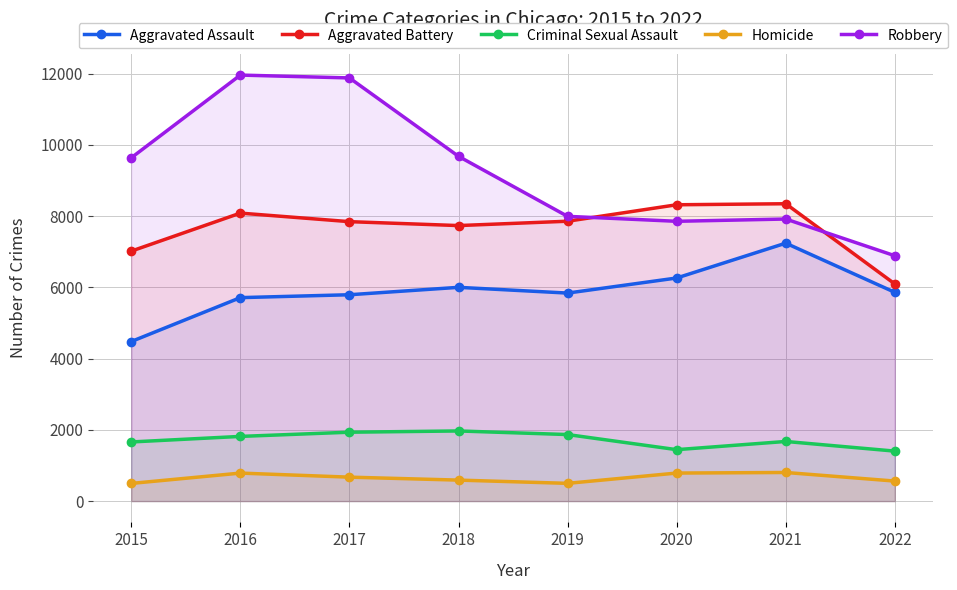

How many distinct data groups are displayed?

5